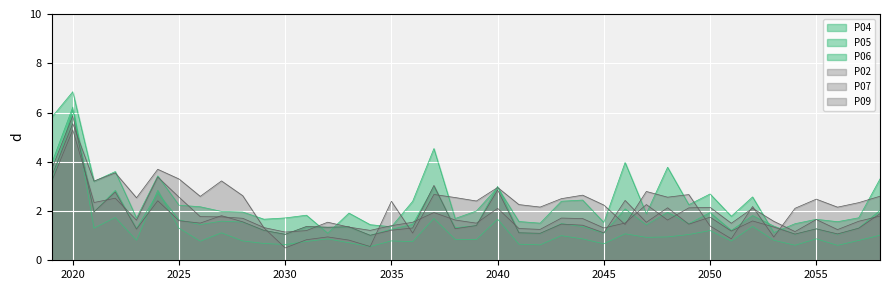

Which category has the highest value in the P05 series?

2020